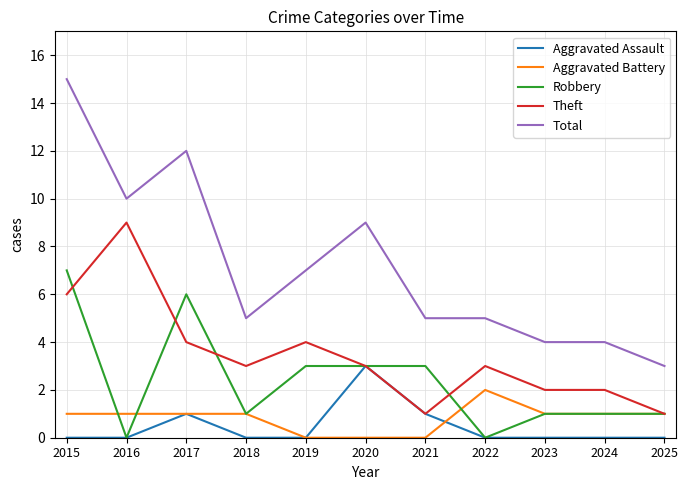

Which series has the largest range (max minus min)?

Total